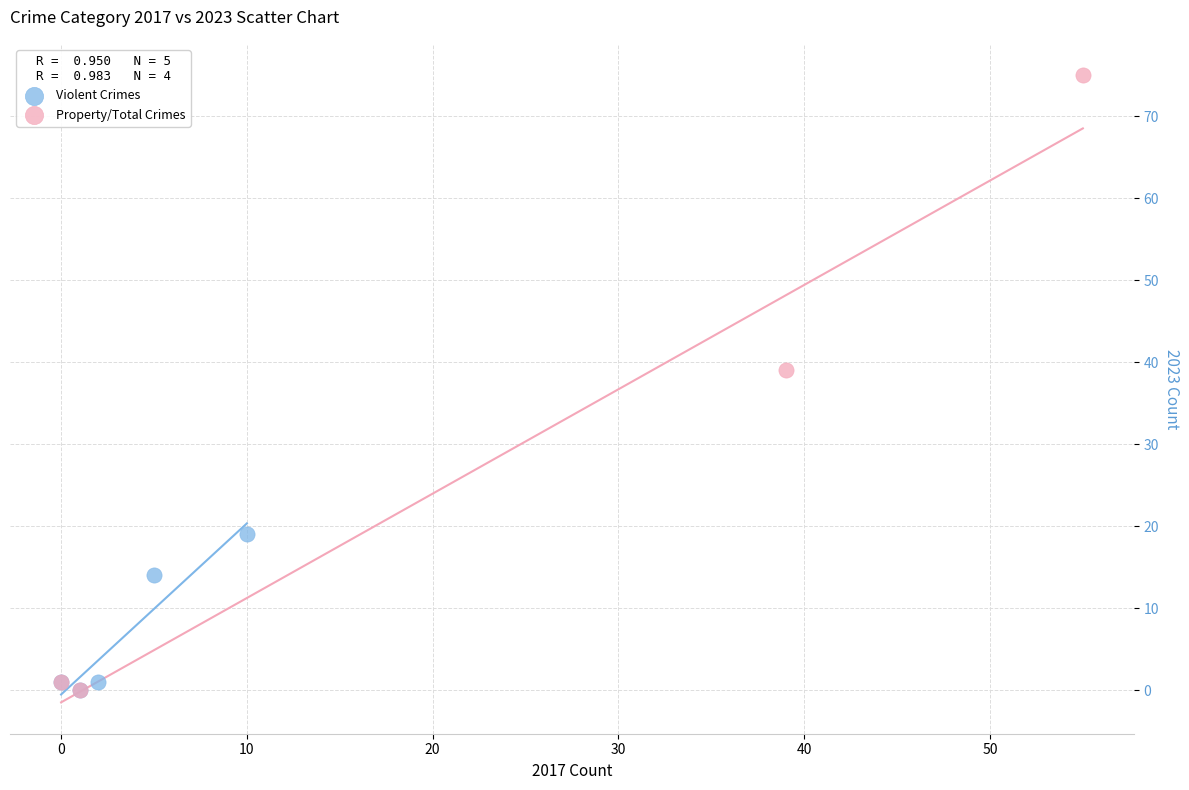

Which series has the largest Y range (max minus min)?

Property/Total Crimes